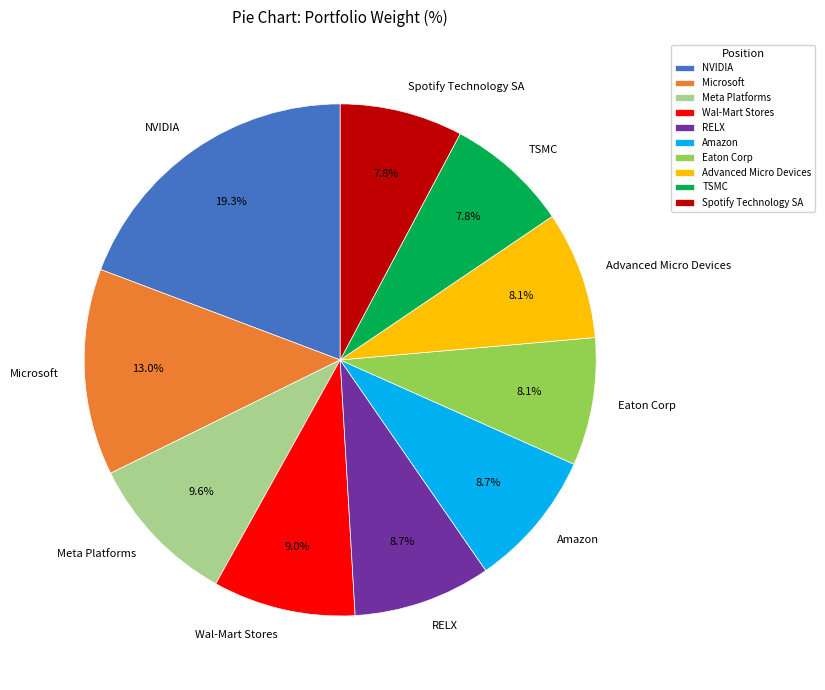

To the nearest percent, what is the difference between the Advanced Micro Devices and Microsoft slice percentages?

5%